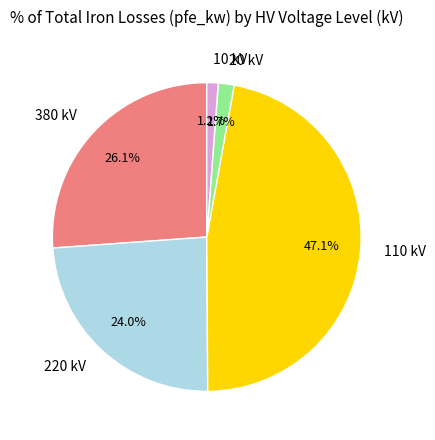

What is the ratio of the value at 110 kV to the value at 220 kV?

2.0